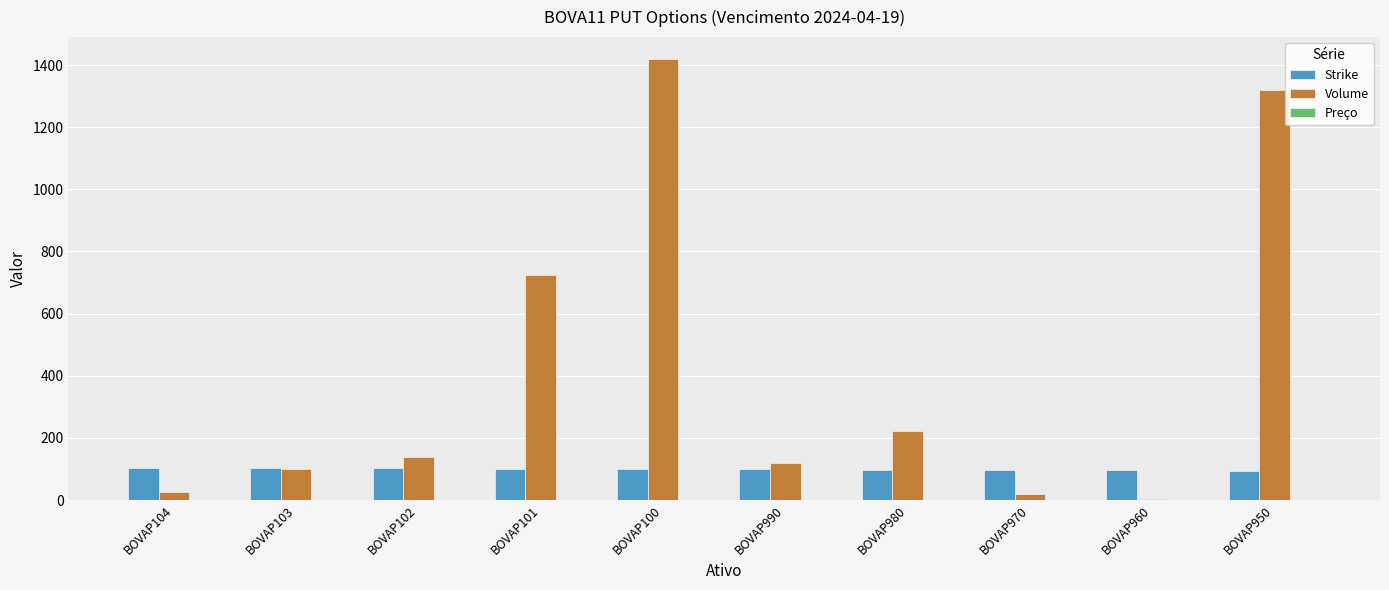

Which series has the largest total across all categories?

Volume